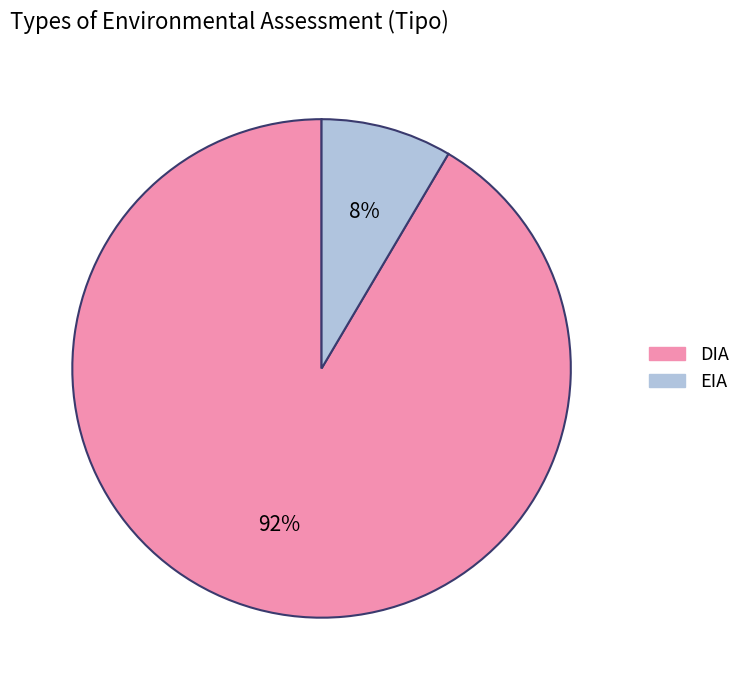

What percentage is the EIA slice, to the nearest percent?

8%